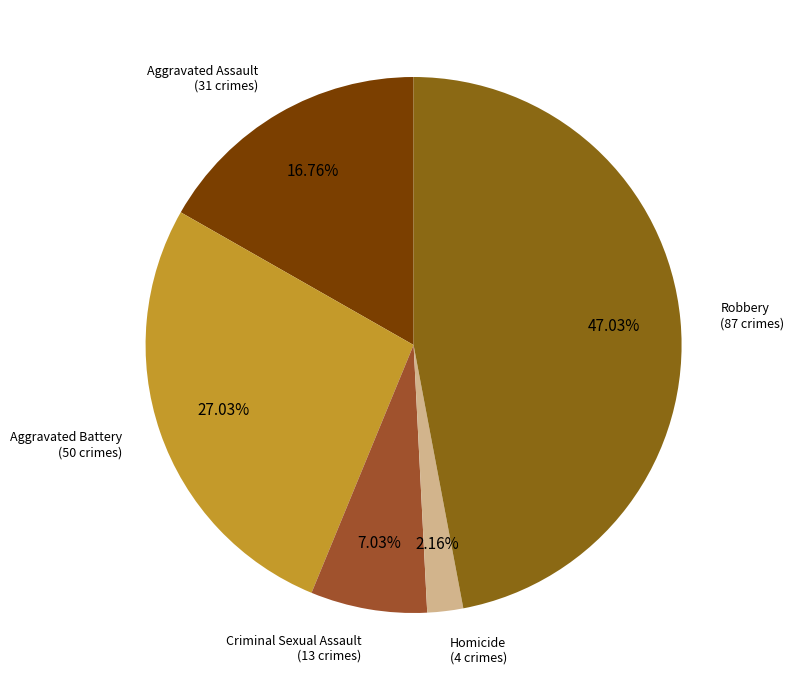

To the nearest percent, what is the difference between the largest and smallest slice percentages?

45%